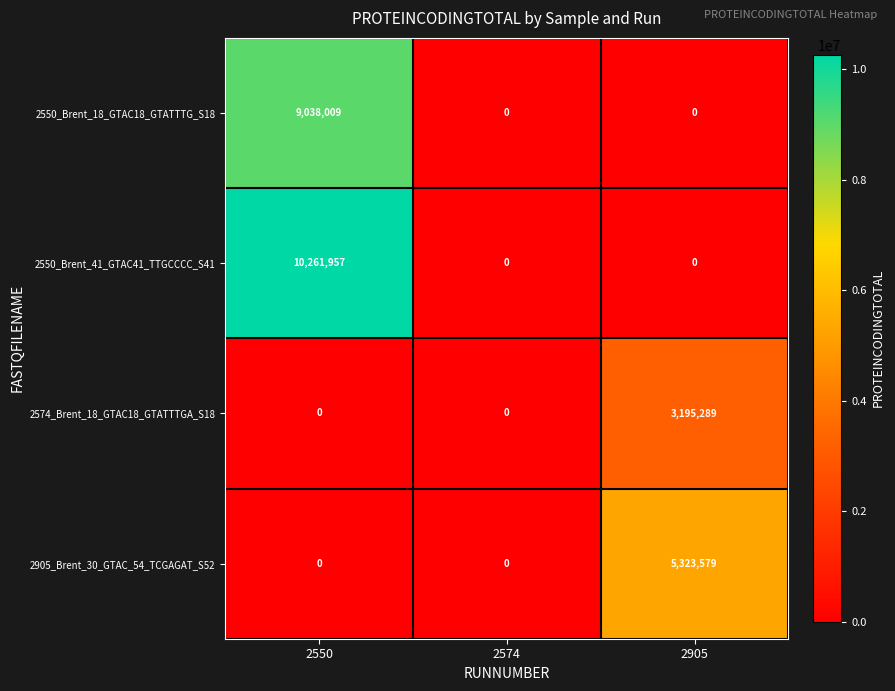

At which category is the sum across all series the highest?

2550